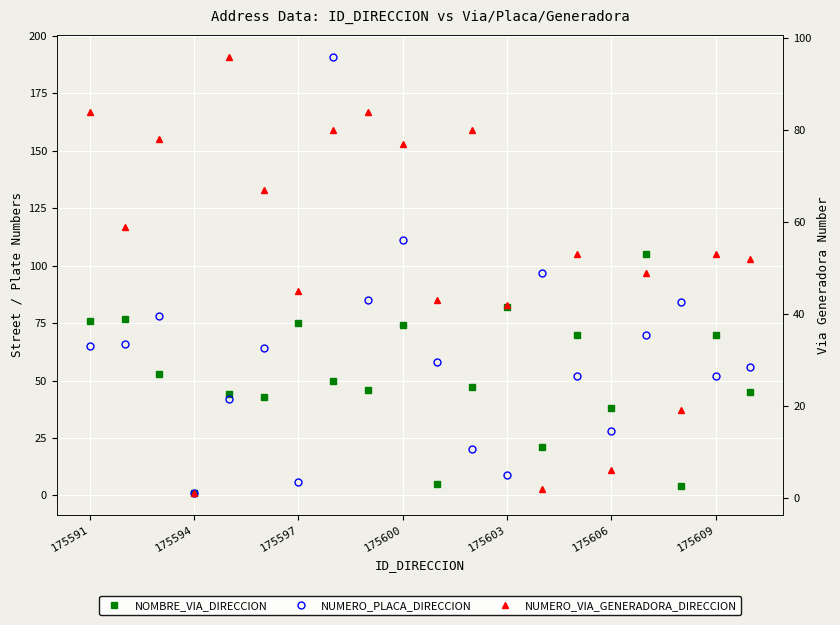

In NUMERO_PLACA_DIRECCION, how many points are lower than both neighbors (excluding endpoints)?

6